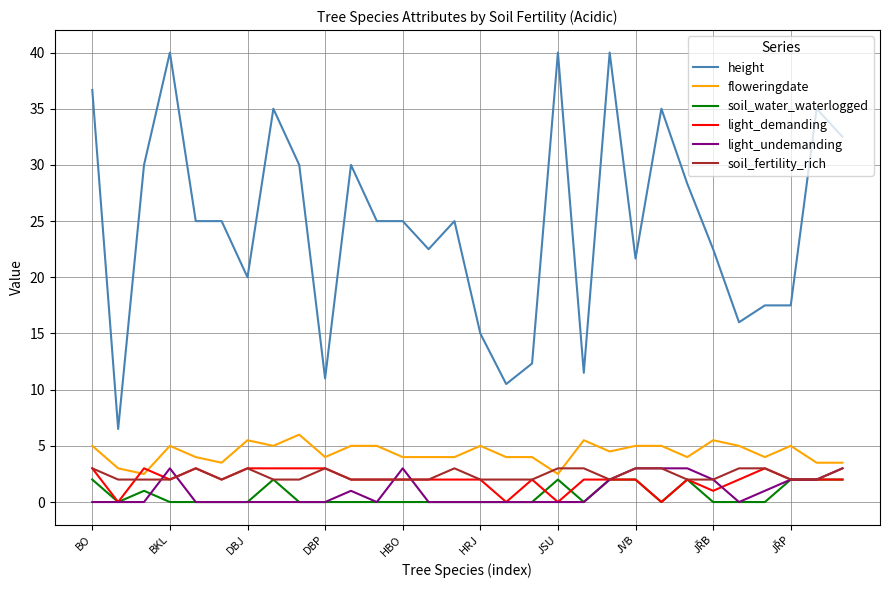

Which series has the widest spread of values?

height